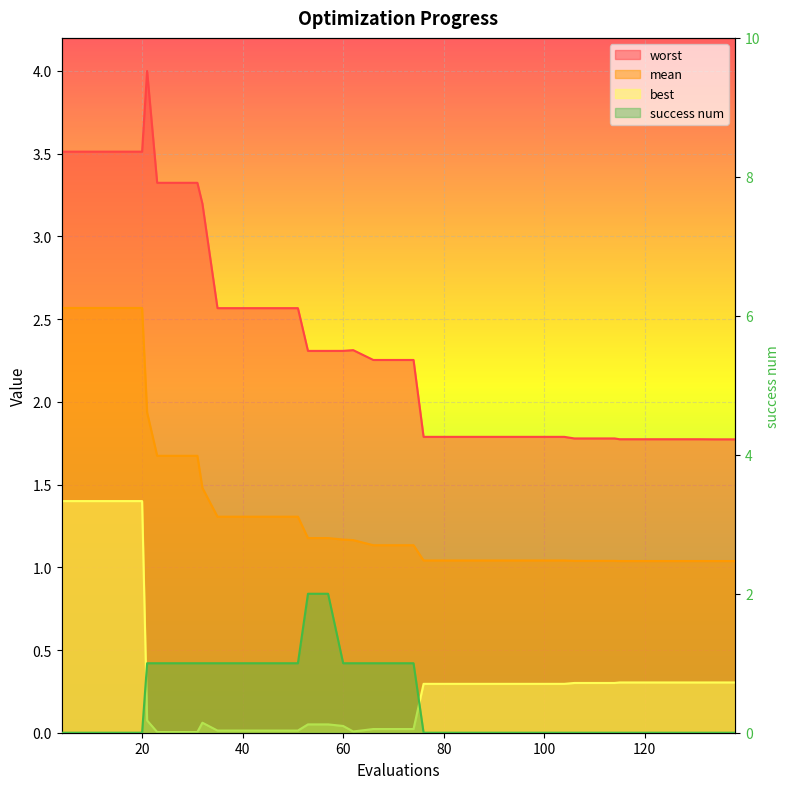

Between which two adjacent categories do mean and success num first intersect?

51 and 53